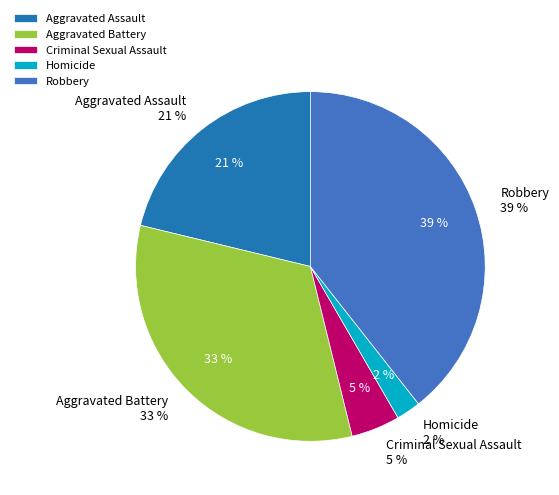

Is it true that Criminal Sexual Assault is 1% of the pie?

False